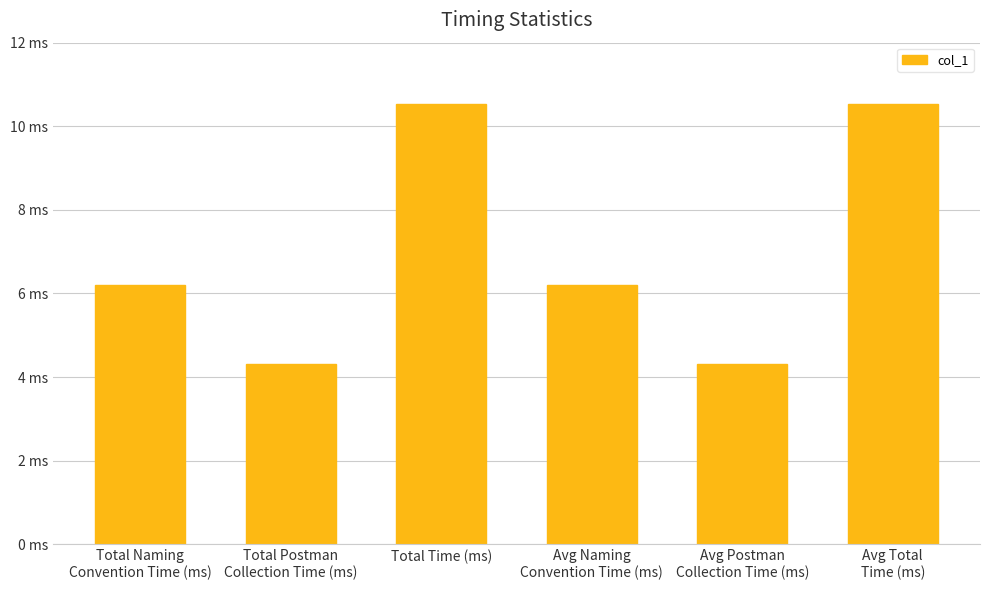

Which category has the highest value across all series?

Total Time (ms)